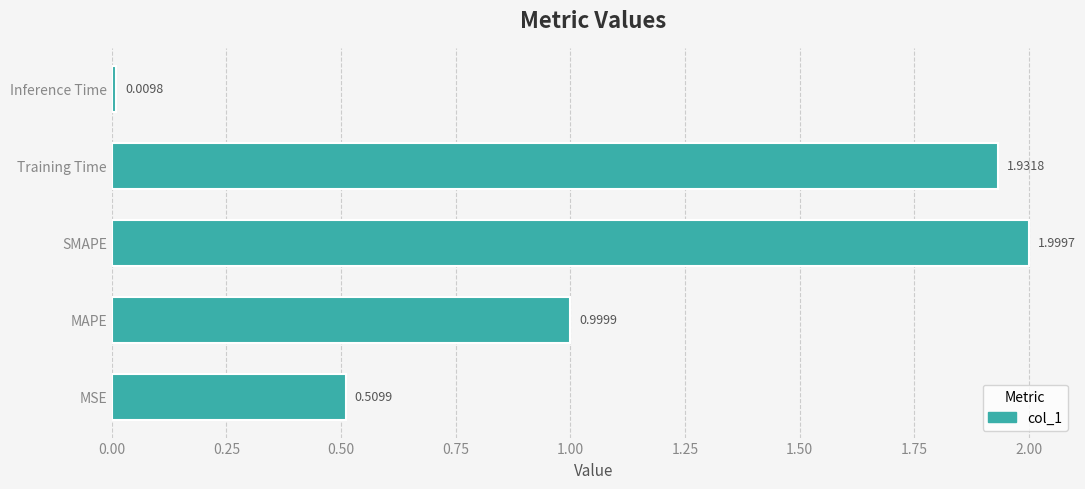

What is the average value?

1.1